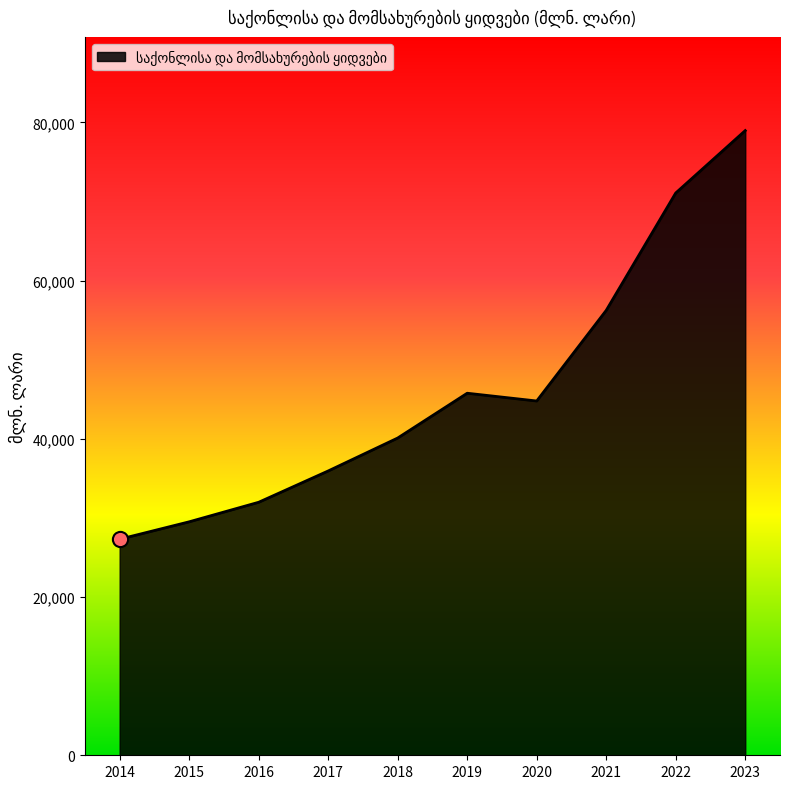

Which has a higher value, 2022 or 2021?

2022